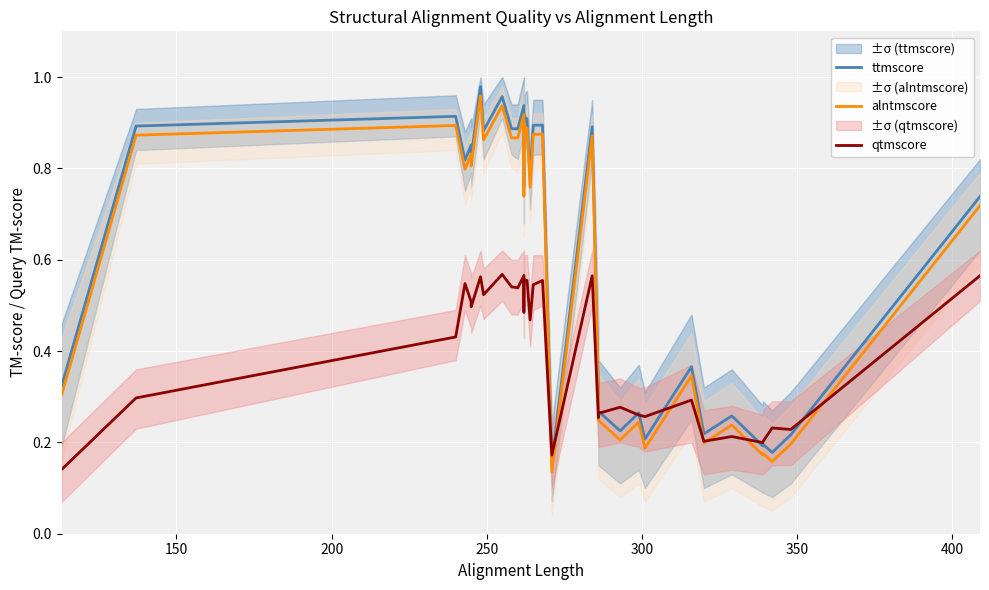

What is the minimum value shown in the chart?

0.1